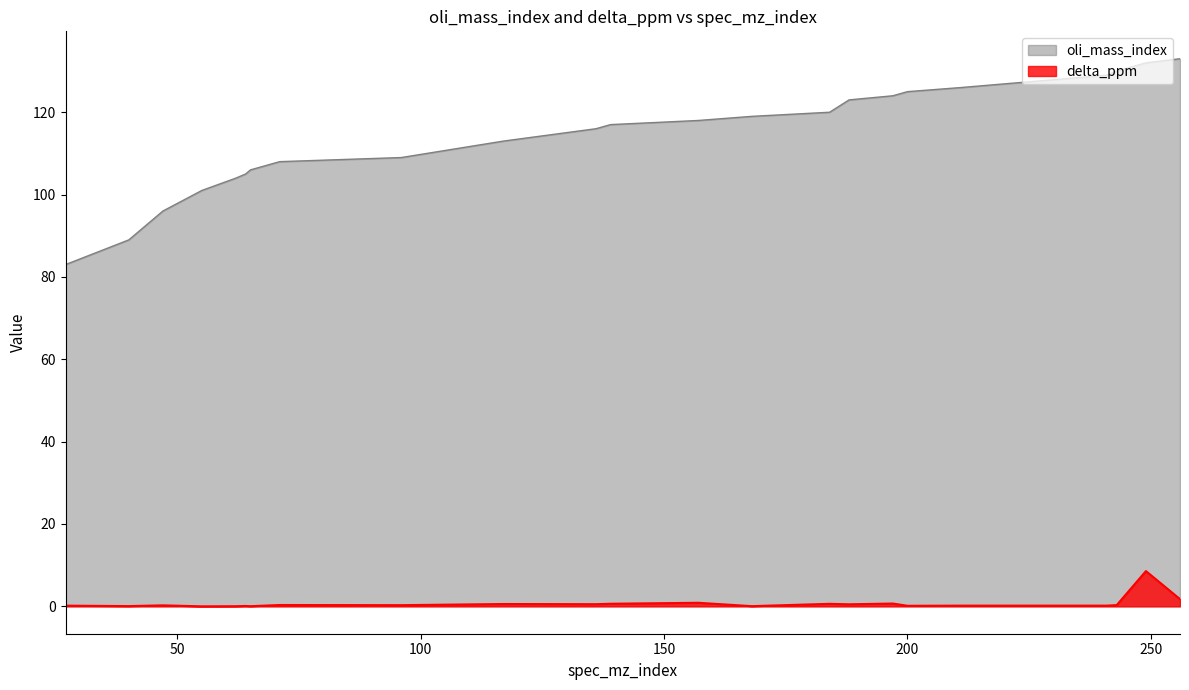

The value of oli_mass_index at 71 is 108.0. True or false?

True